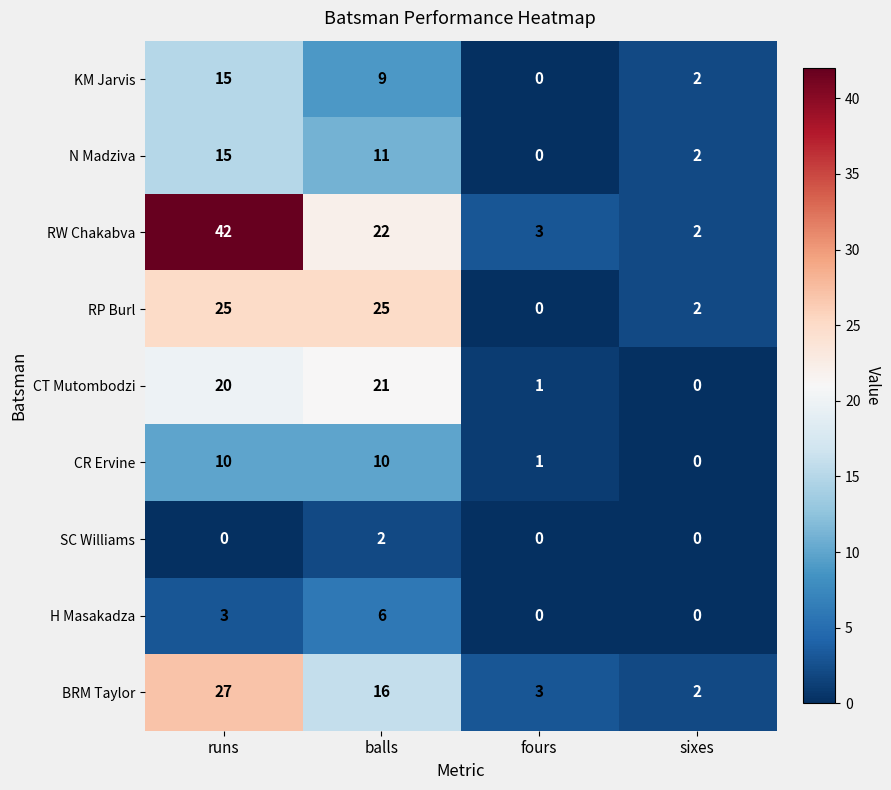

Is it true that H Masakadza equals 1 at runs?

False